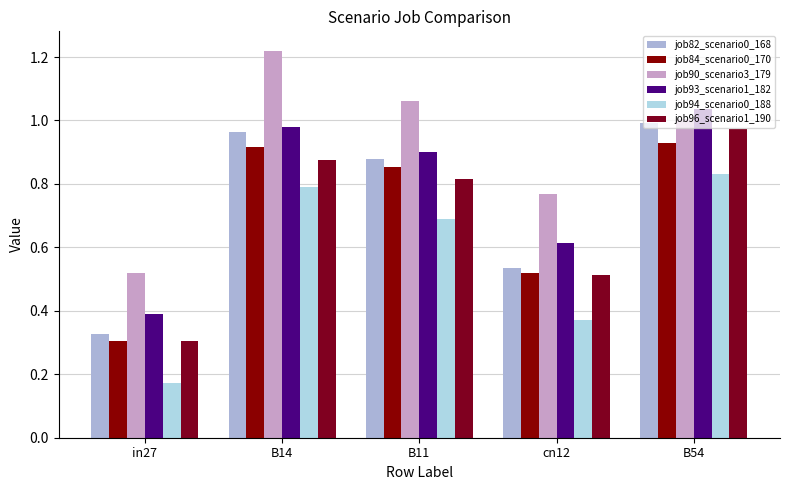

Rank the categories by job93_scenario1_182 value from lowest to highest.

in27, cn12, B11, B14, B54